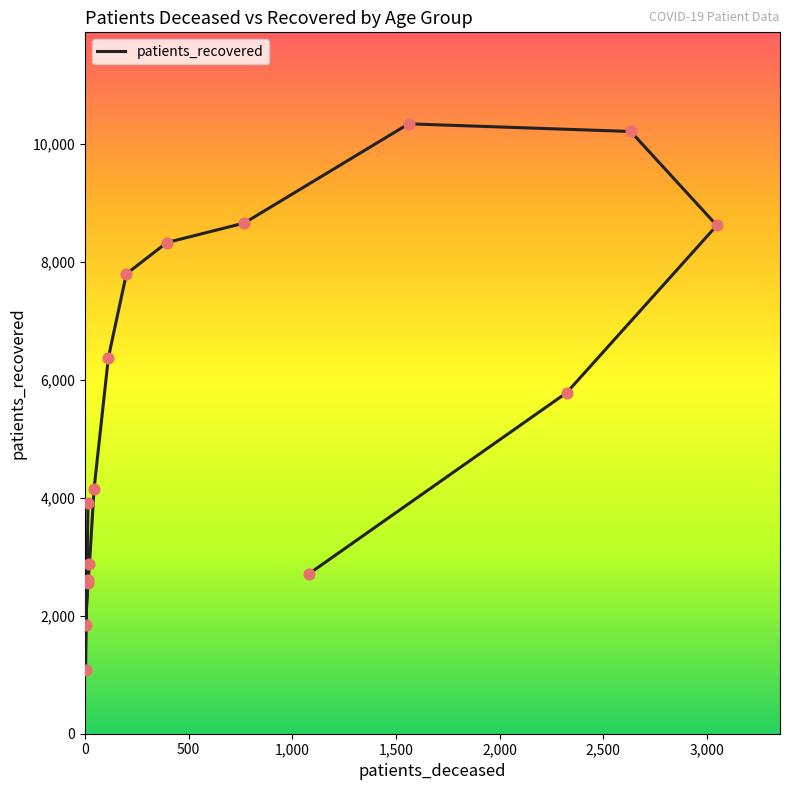

Between 45 - 49 and 65 - 69, which is larger?

65 - 69